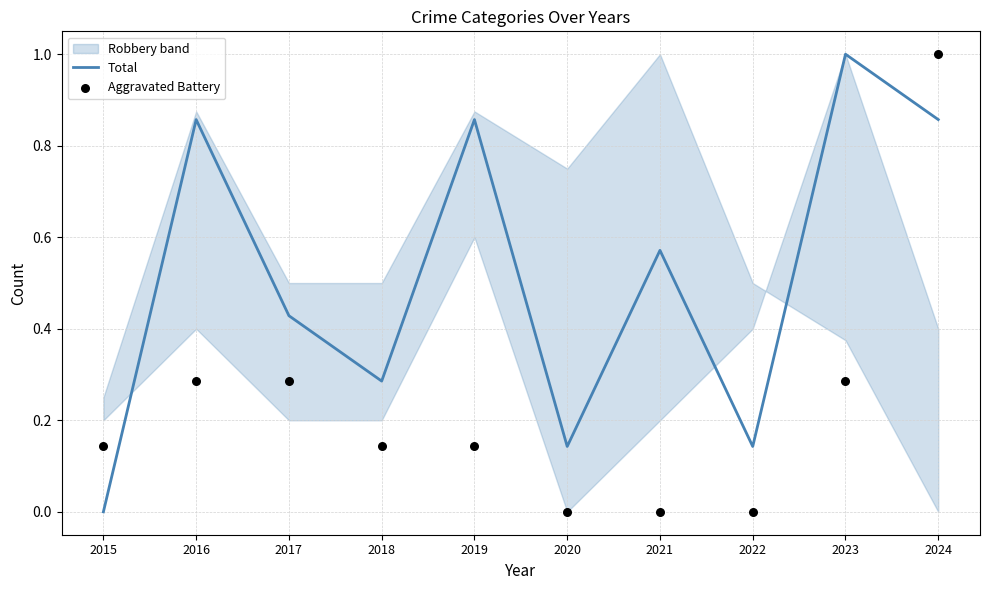

At how many categories does at least one series exceed 0?

10